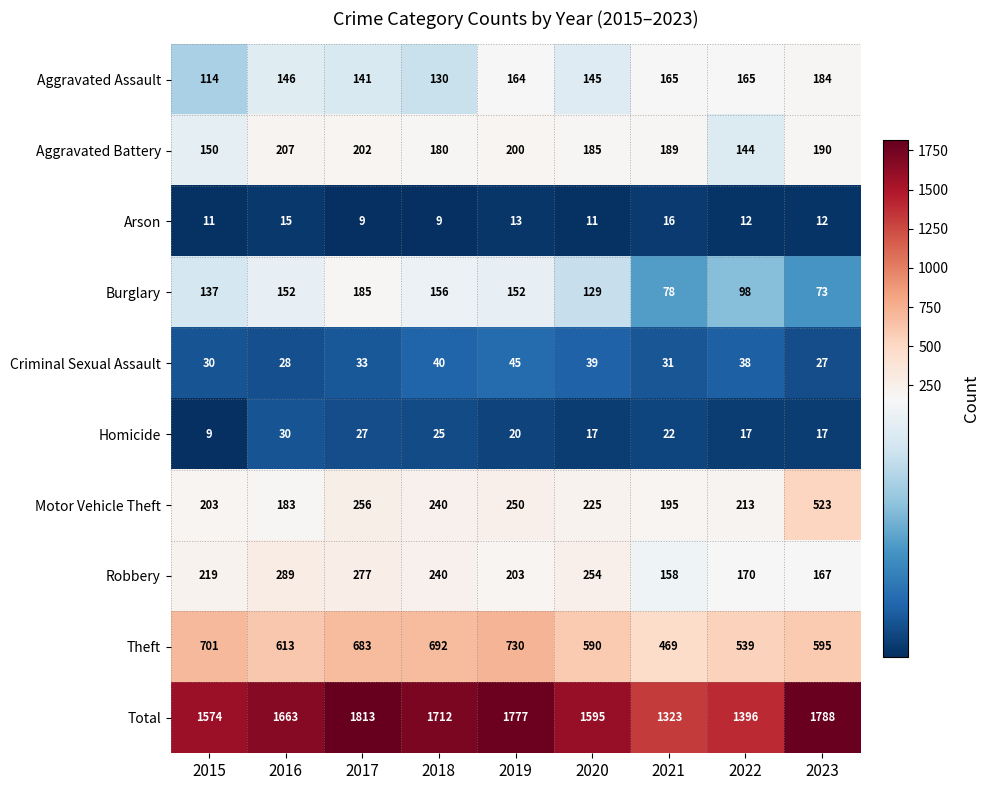

What is the difference between the maximum and minimum values in the Total series?

490